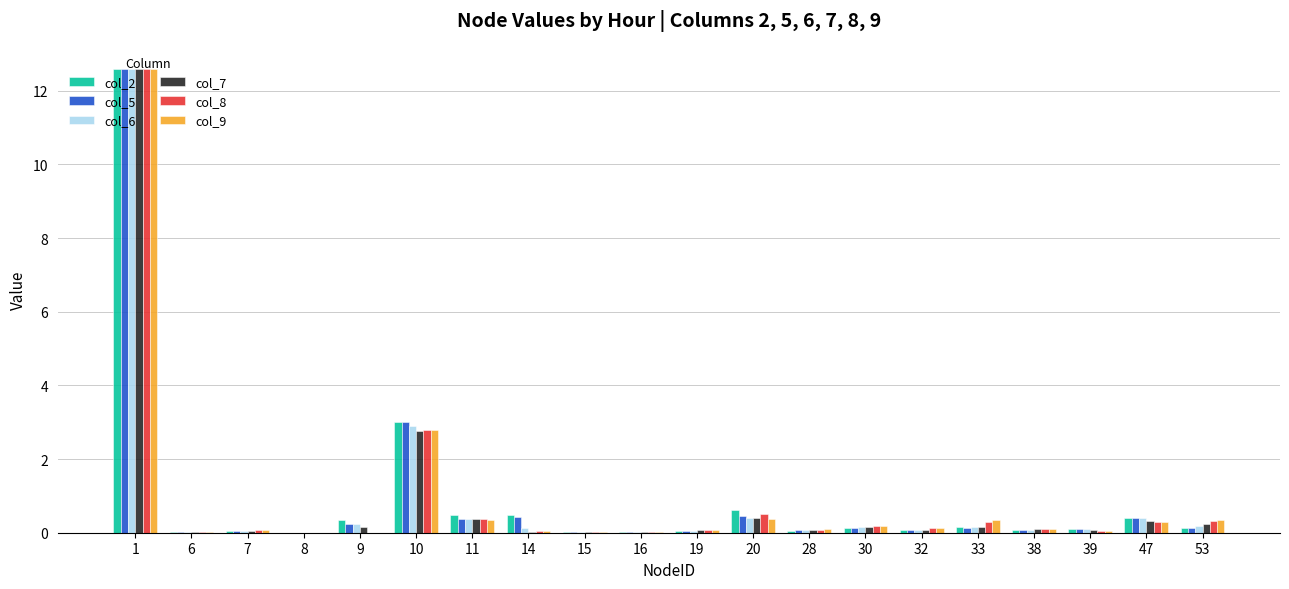

Between 15 and 20, which series saw the biggest shift?

col_2